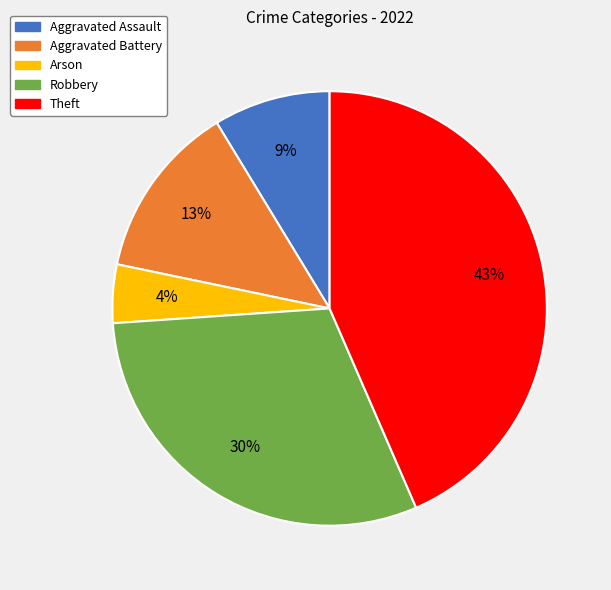

Which category has the biggest portion of the pie?

Theft